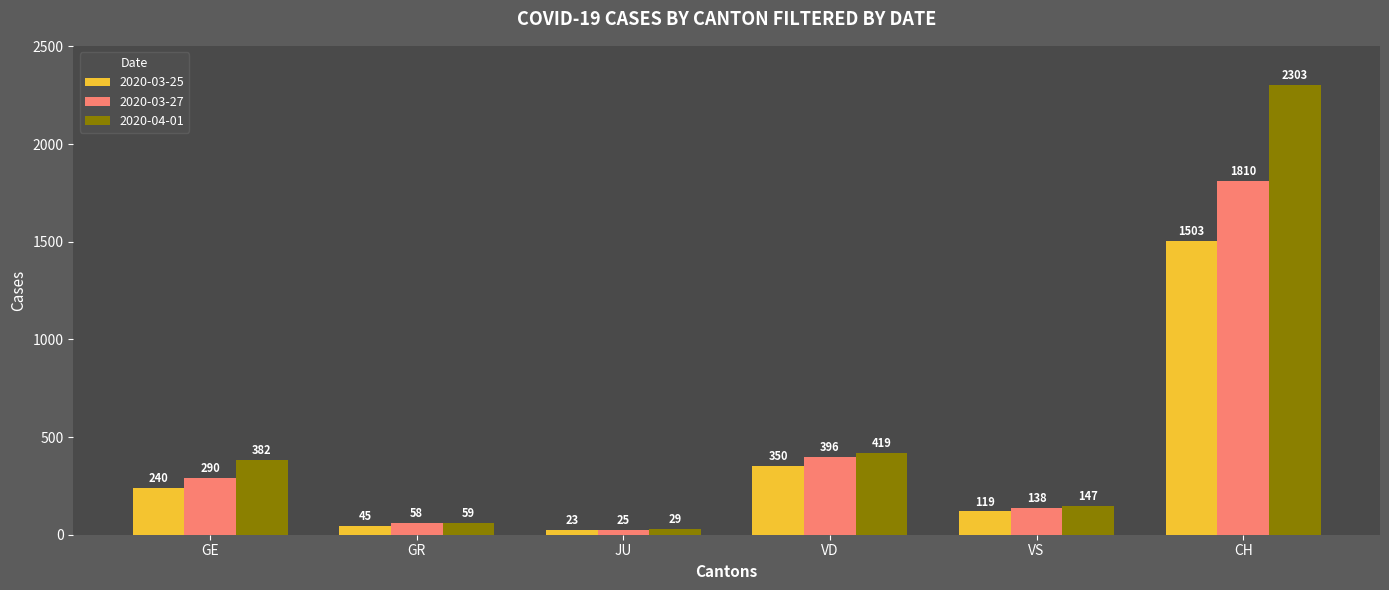

List the series in order of their peak value, lowest first.

2020-03-25, 2020-03-27, 2020-04-01